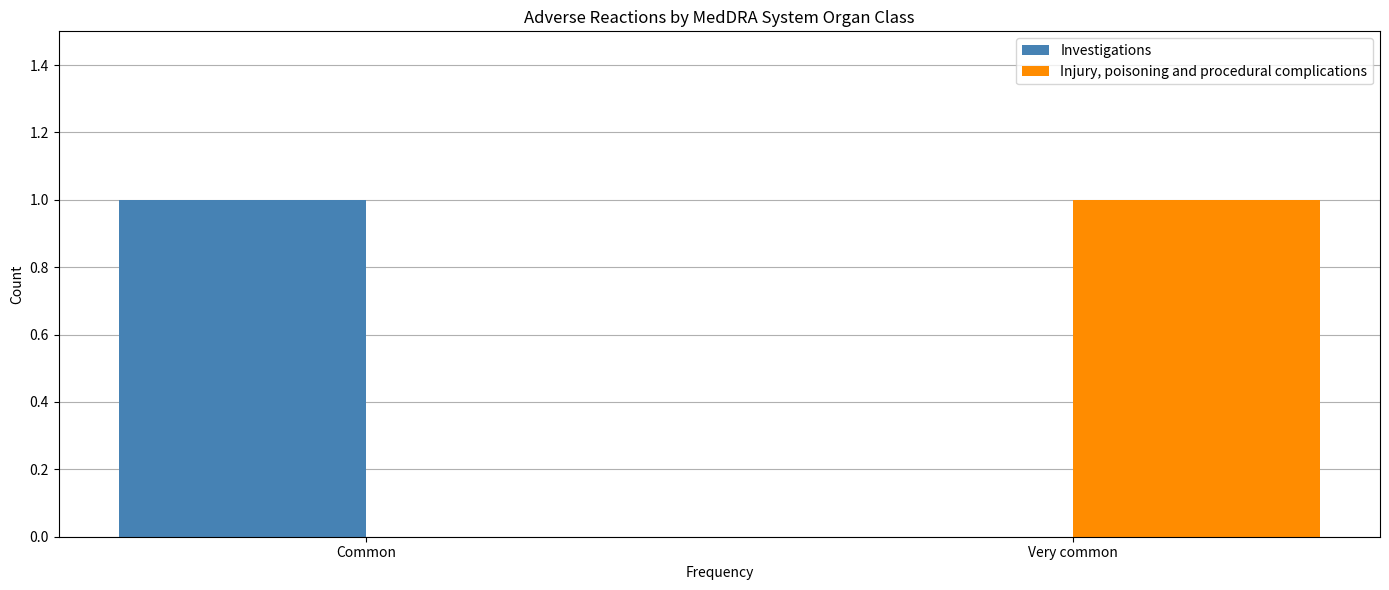

What is the maximum value shown in the chart?

1